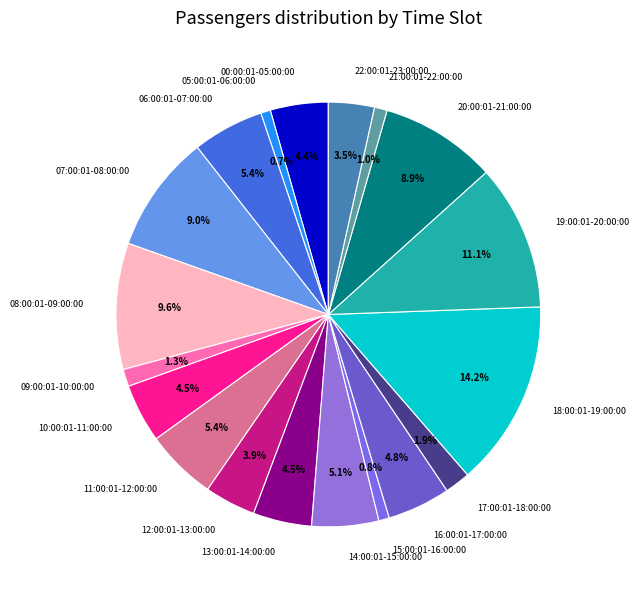

What is the ratio of the value at 11:00:01-12:00:00 to the value at 16:00:01-17:00:00?

1.1